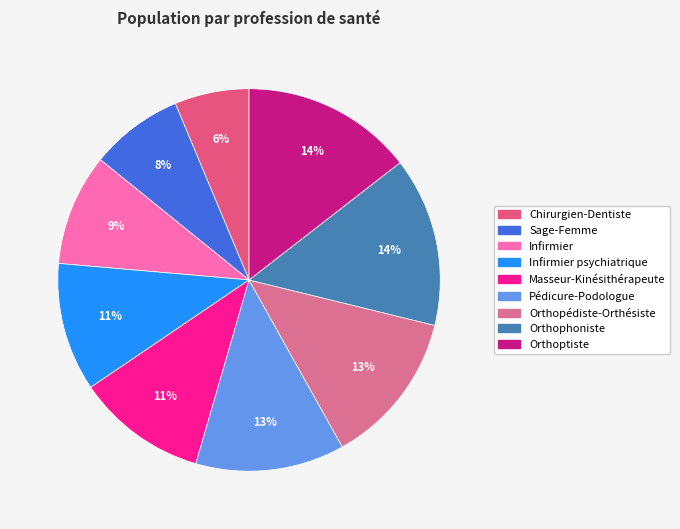

Is there a majority slice in this chart?

No